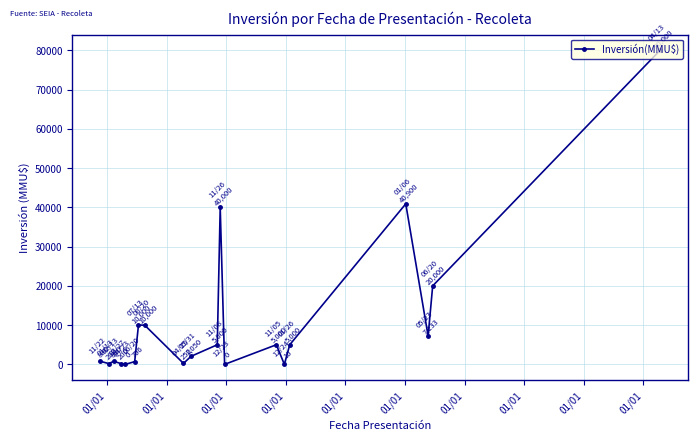

True or false: the data has more than 0 interior local peaks.

True